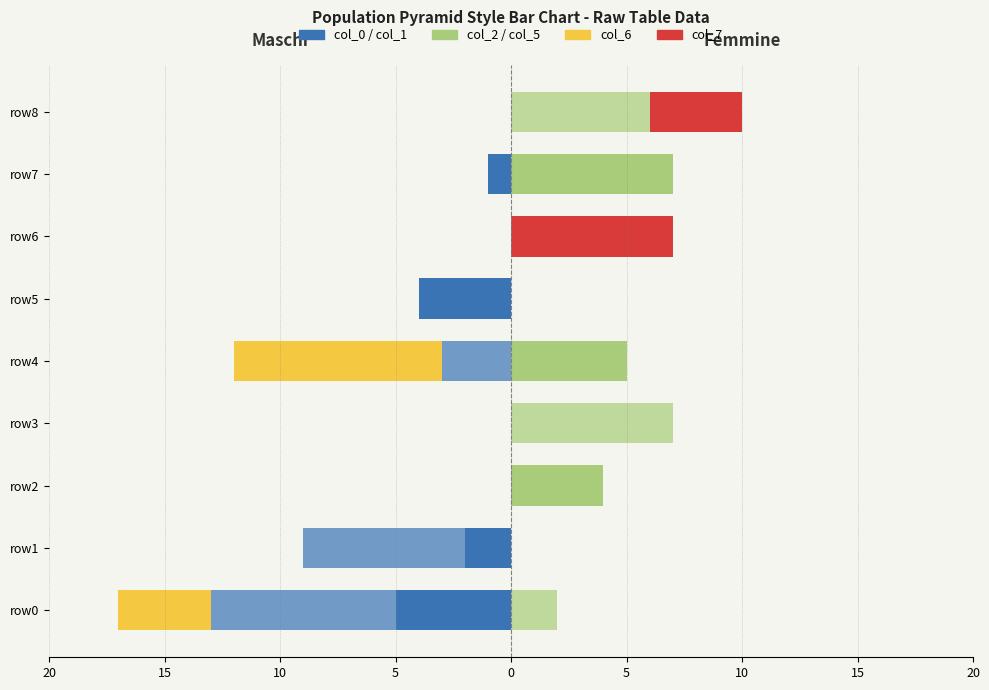

What is the label of the 6th bar from the right?

5